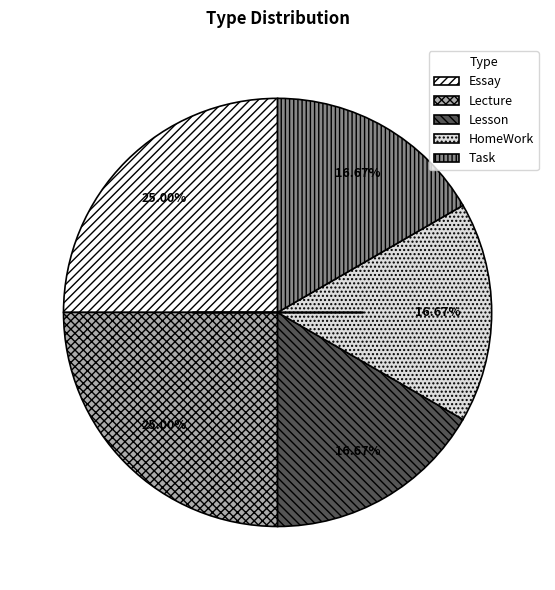

How many segments does this pie chart have?

5